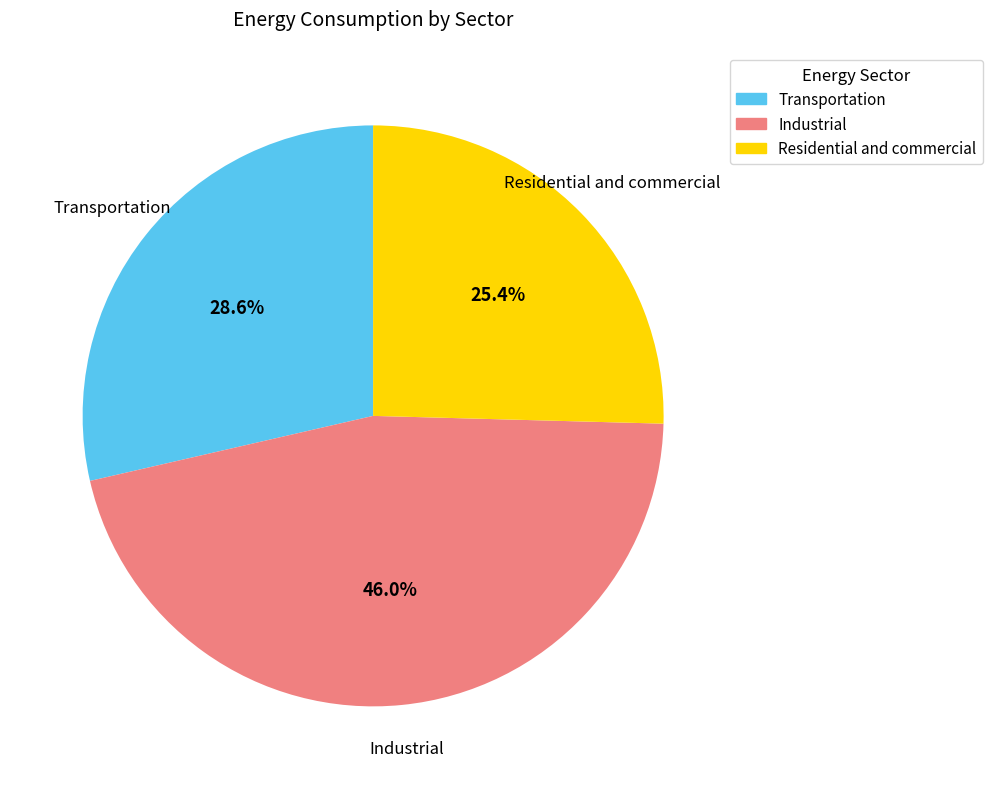

Which slice is the smallest?

Residential and commercial